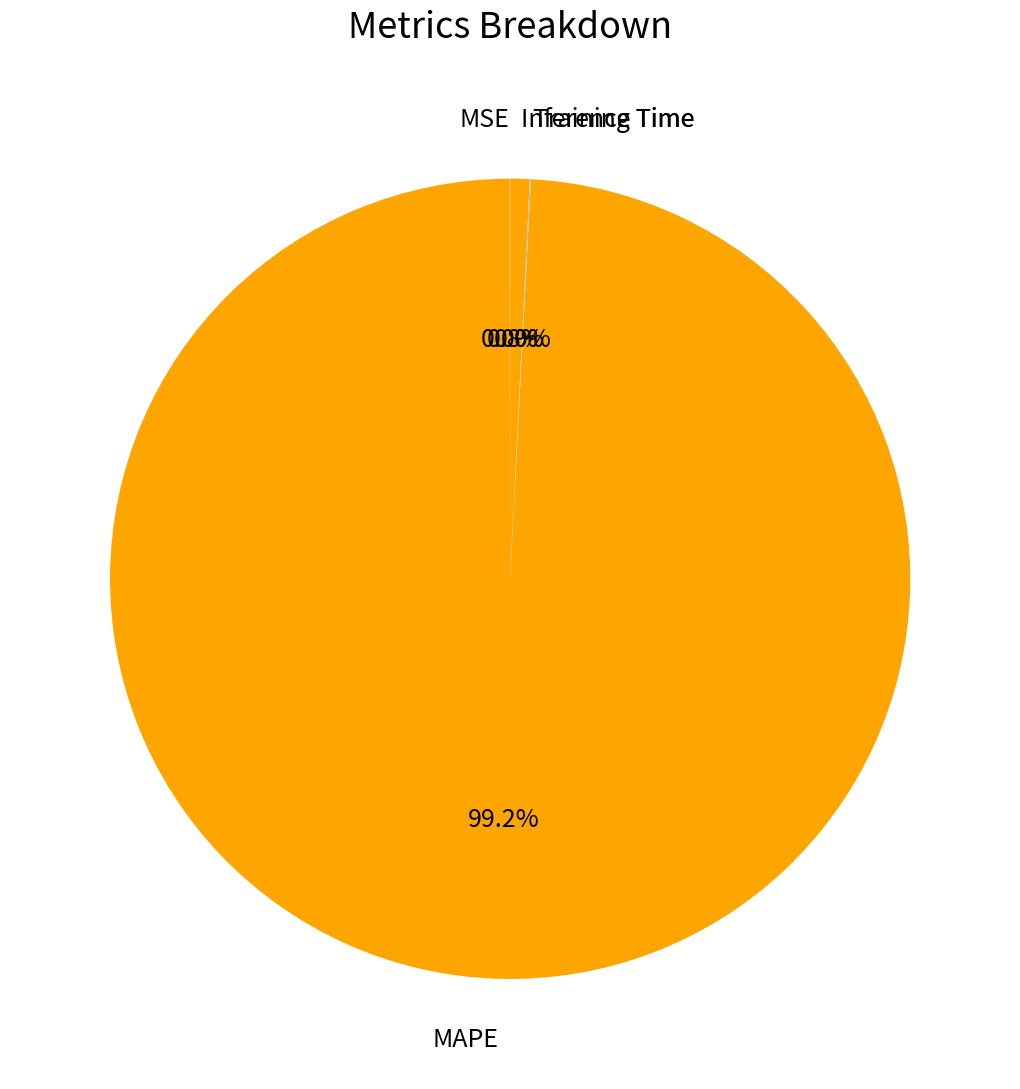

What percentage is NOT represented by Inference Time?

99.2%